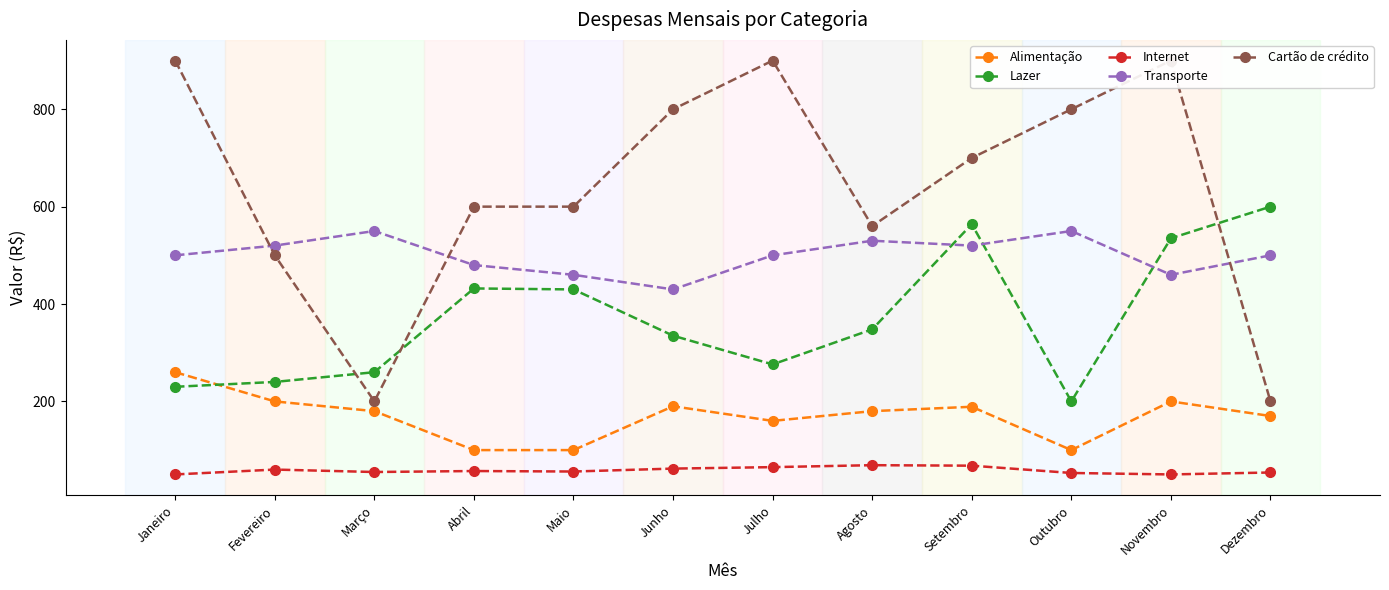

The value of Alimentação at Novembro is 200. True or false?

True